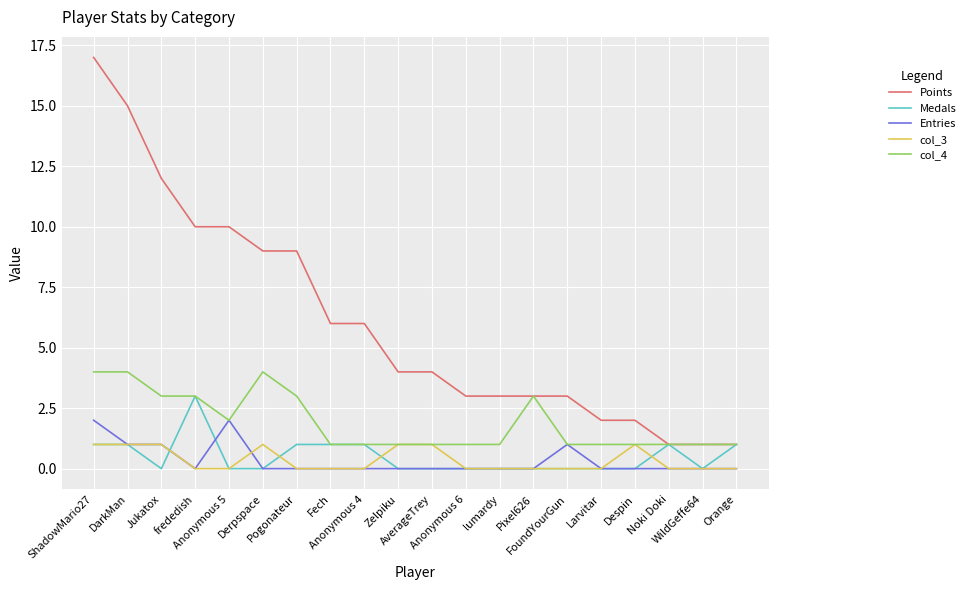

Does the chart display data point markers on the line(s)?

No